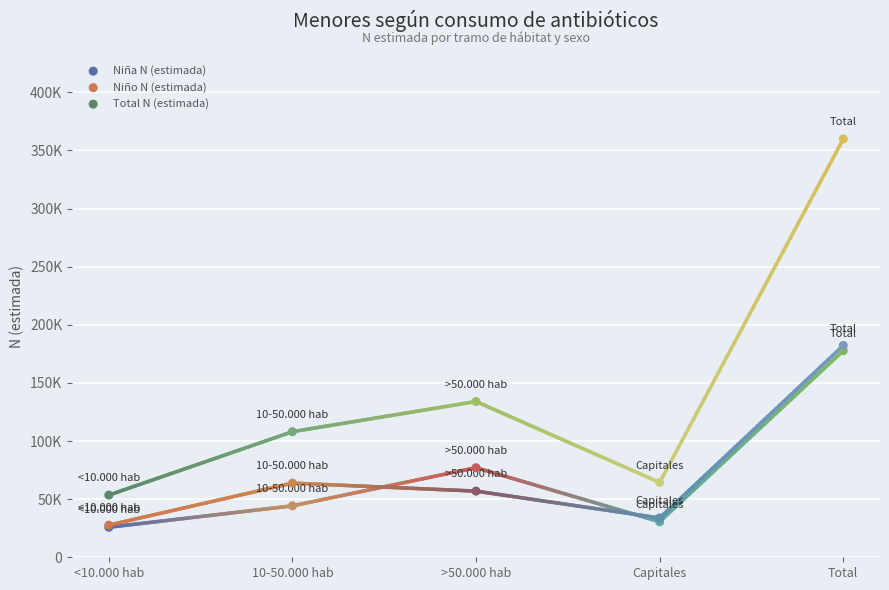

What are all the series names shown in the legend?

Niña N (estimada), Niño N (estimada), Total N (estimada)